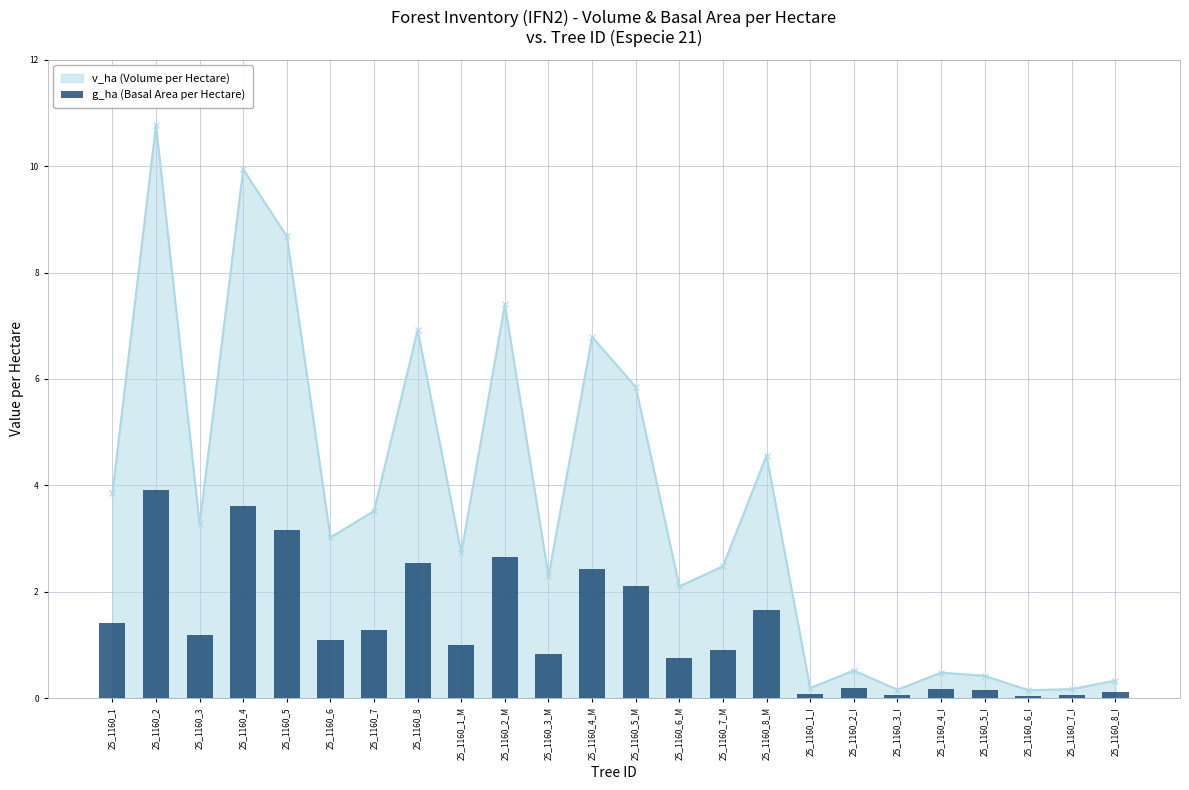

Where does the data first go above 1?

25_1160_1